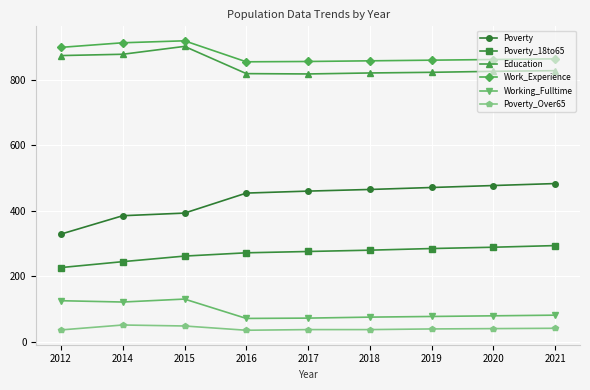

True or false: Poverty has a value of 465 at 2018.

True